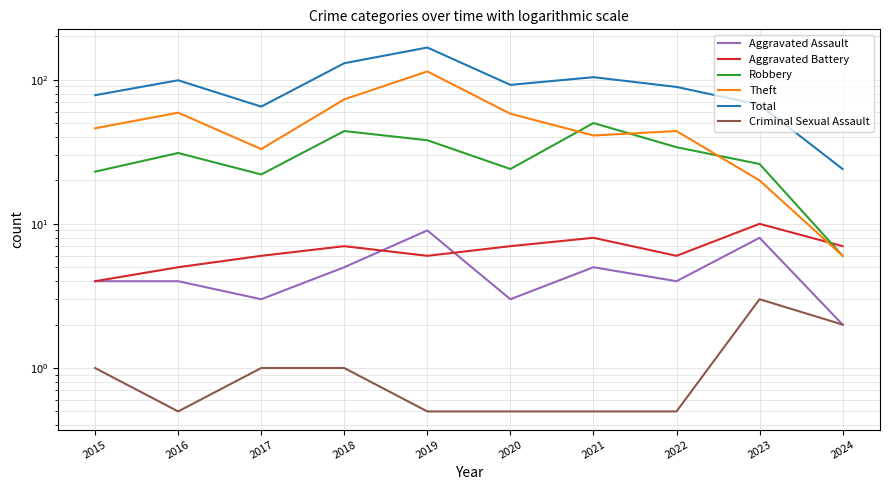

Which label corresponds to the smallest value in the chart?

2016